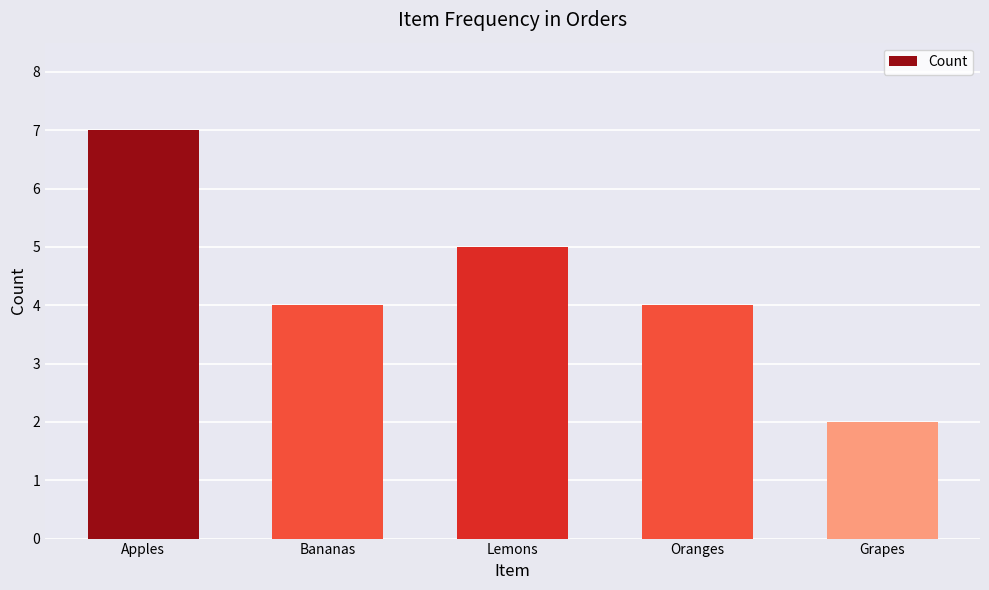

What is the value of the 2nd bar from the left?

4